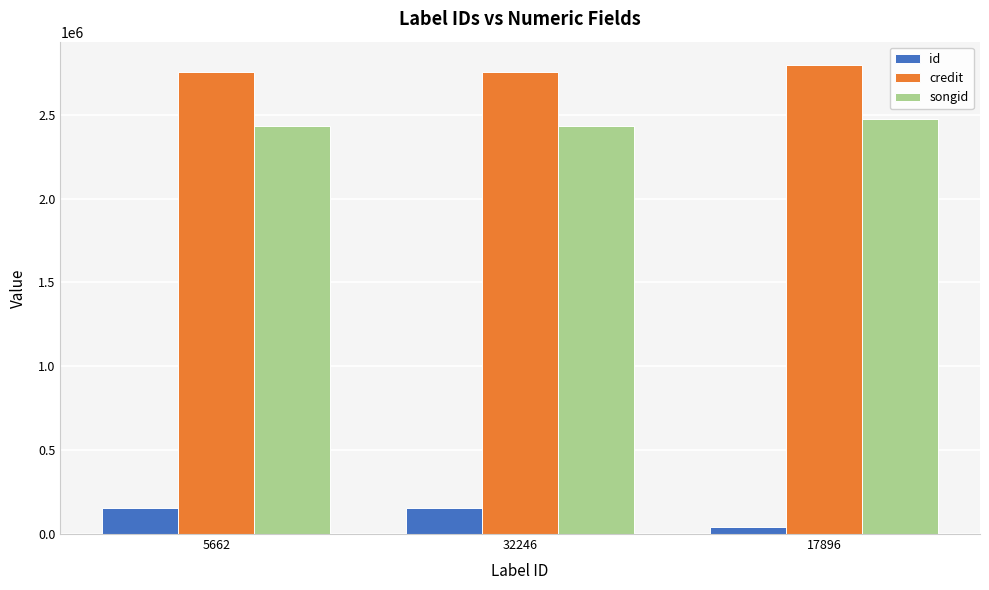

What is the label of the 3rd bar from the right?

5662